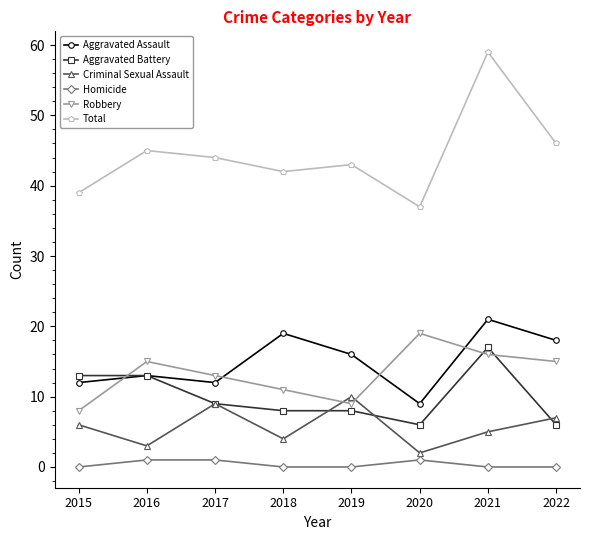

Reading left to right, extract all data points from this chart.

Aggravated Assault: 2015=12	2016=13	2017=12	2018=19	2019=16	2020=9	2021=21	2022=18
Aggravated Battery: 2015=13	2016=13	2017=9	2018=8	2019=8	2020=6	2021=17	2022=6
Criminal Sexual Assault: 2015=6	2016=3	2017=9	2018=4	2019=10	2020=2	2021=5	2022=7
Homicide: 2015=0	2016=1	2017=1	2018=0	2019=0	2020=1	2021=0	2022=0
Robbery: 2015=8	2016=15	2017=13	2018=11	2019=9	2020=19	2021=16	2022=15
Total: 2015=39	2016=45	2017=44	2018=42	2019=43	2020=37	2021=59	2022=46